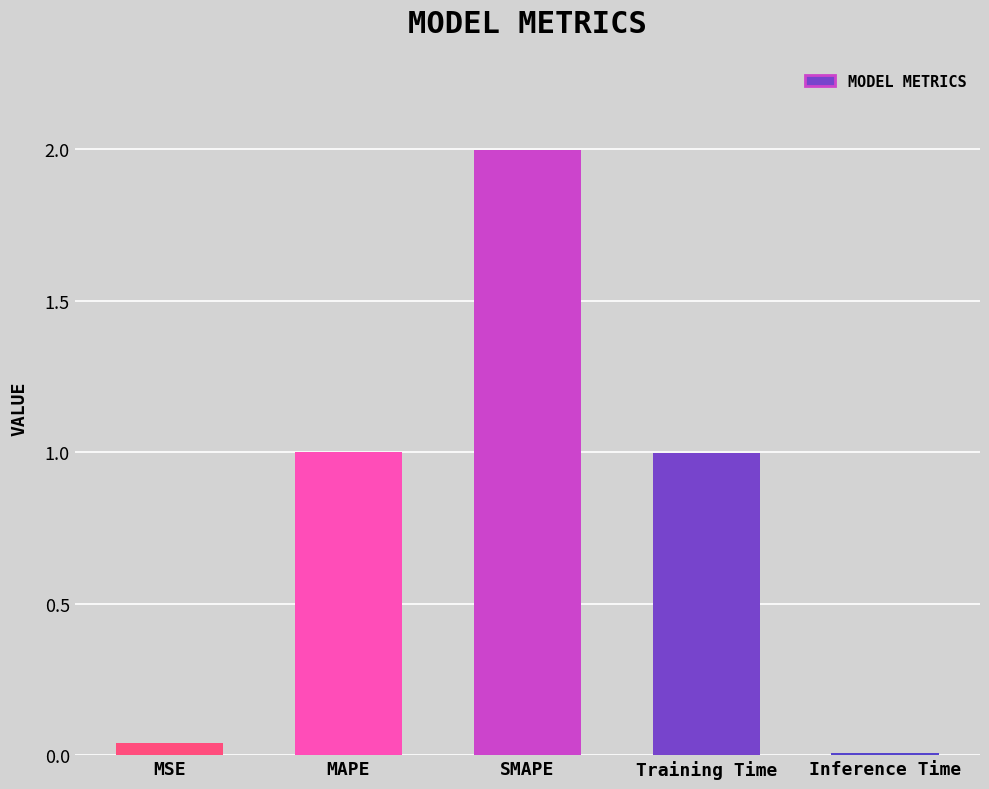

What is the sum of all values?

4.0